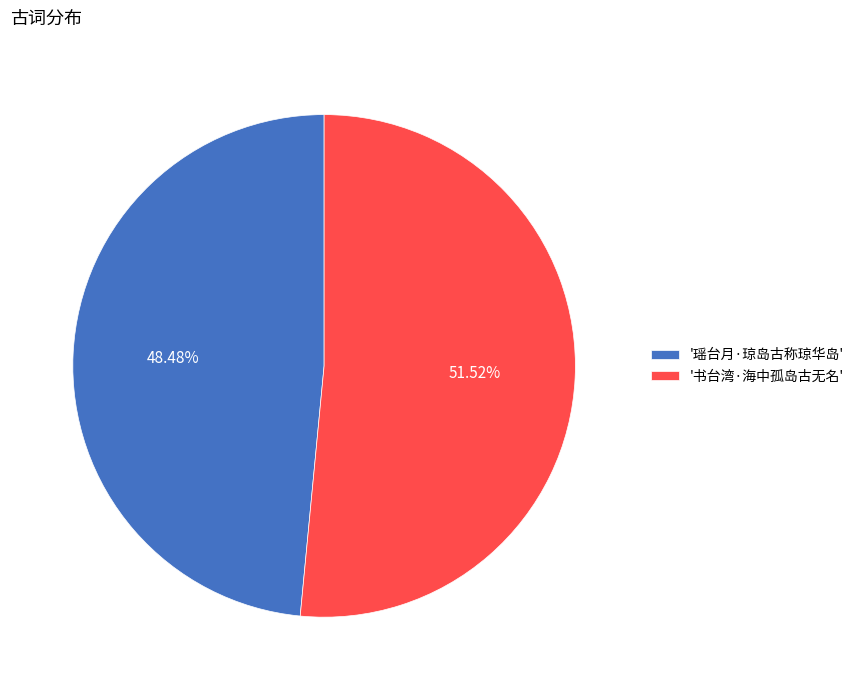

Rank the categories by value from lowest to highest.

'瑶台月·琼岛古称琼华岛', '书台湾·海中孤岛古无名'